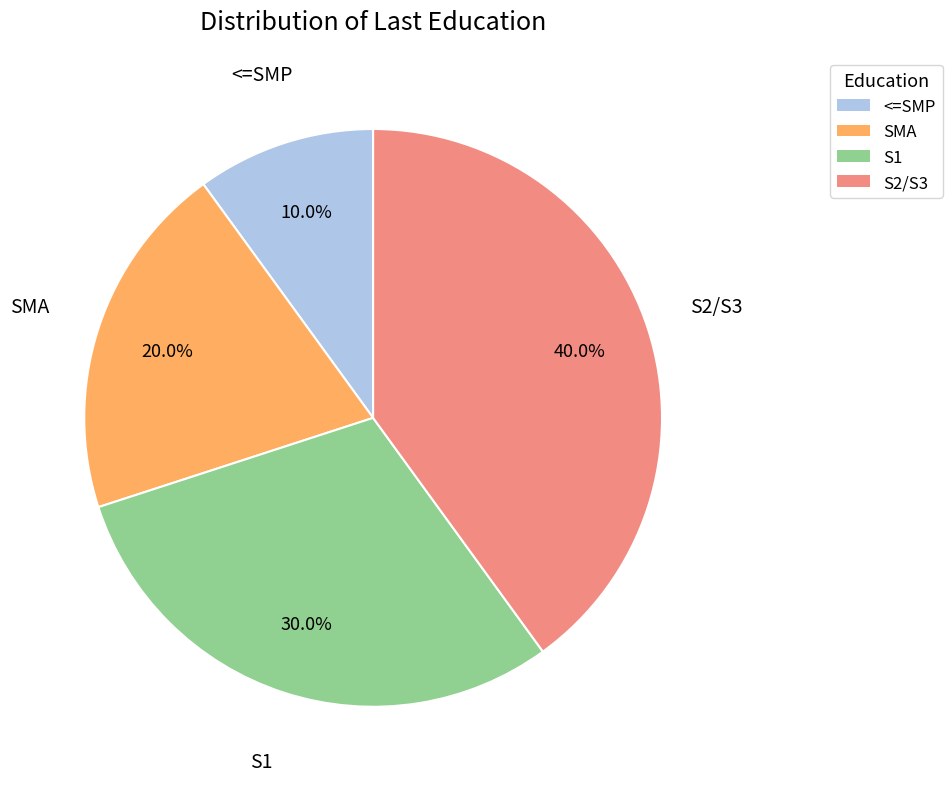

Which category has the biggest portion of the pie?

S2/S3